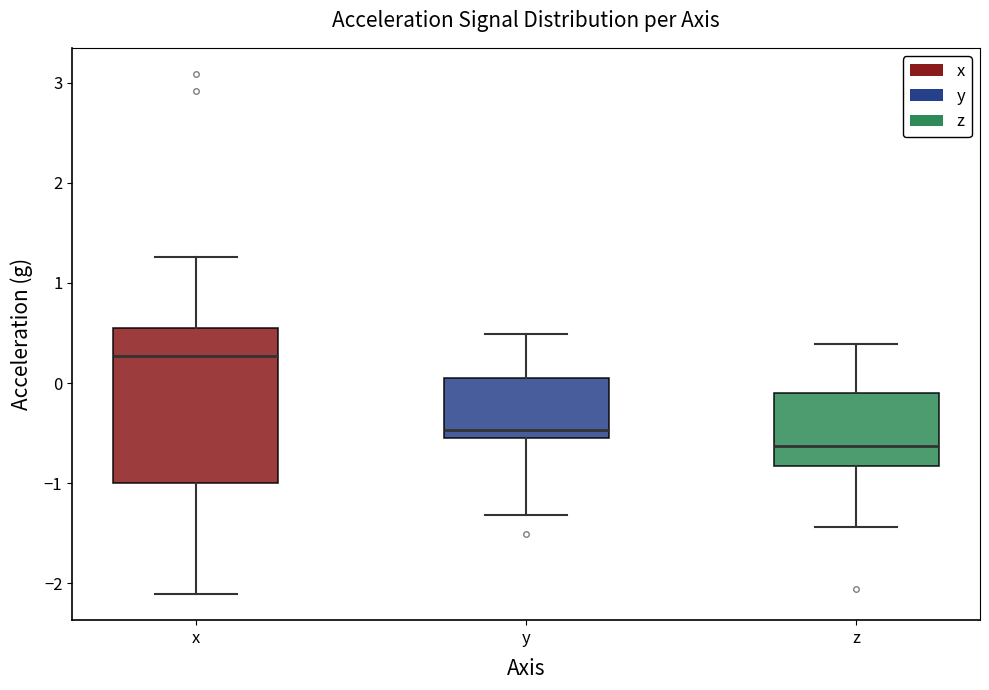

Comparing the boxes themselves (not the whiskers), which one is the tallest?

x